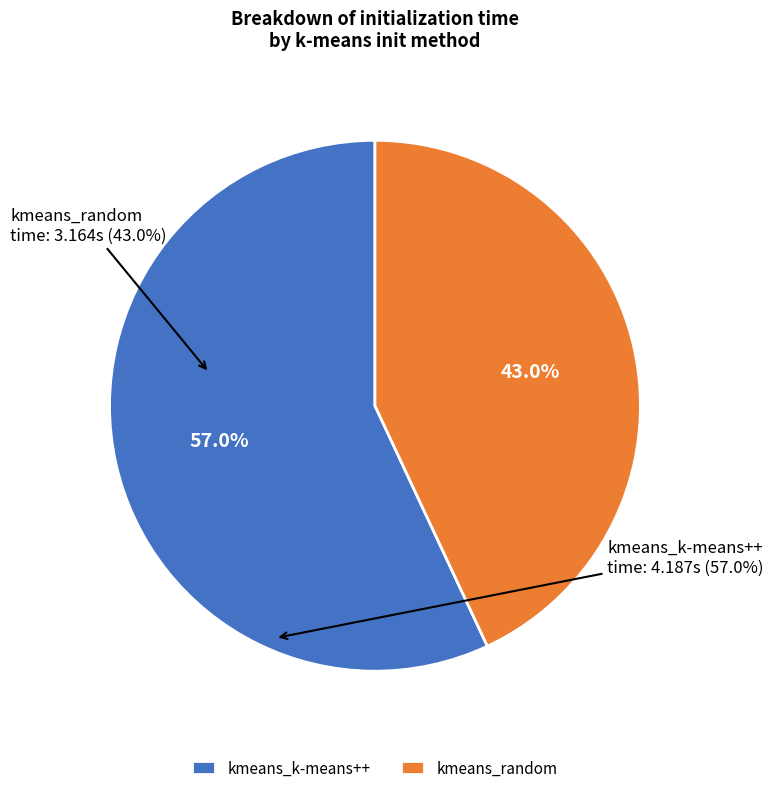

Is it true that kmeans_random is 51% of the pie?

False